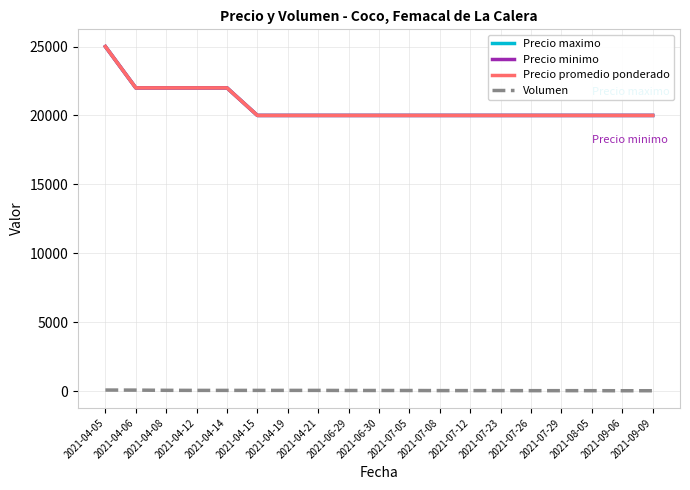

At how many categories does at least one series exceed 306?

19